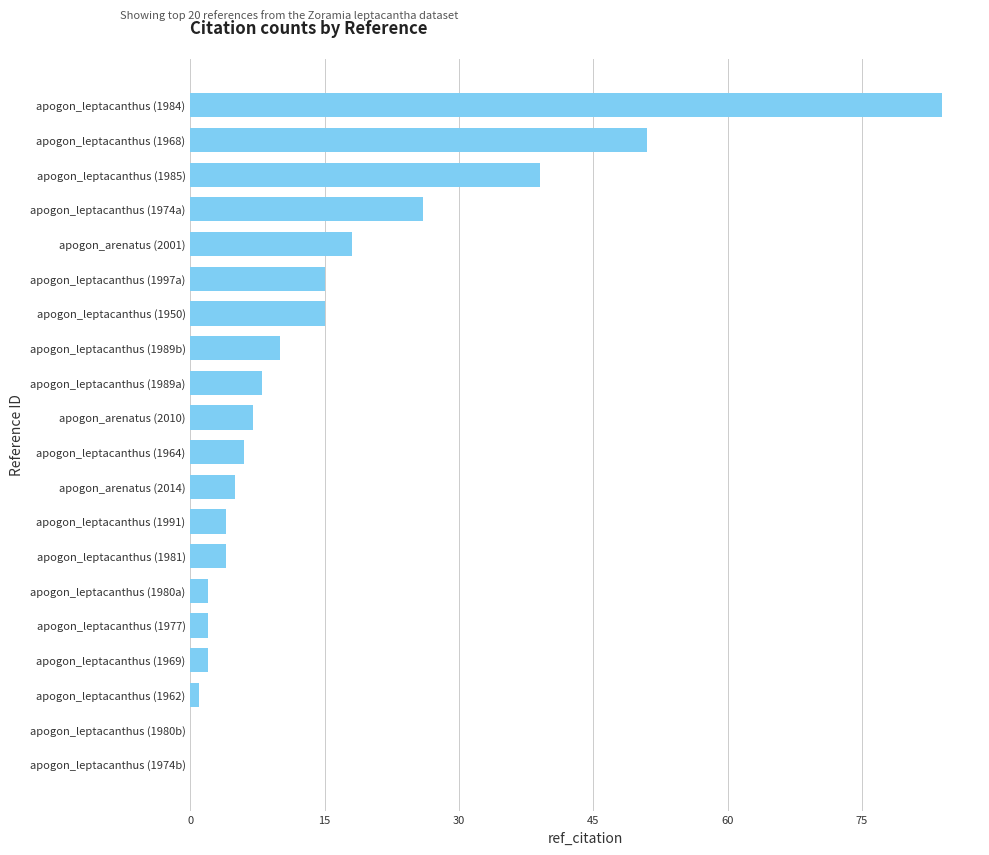

The chart shows a value of 0 at apogon_leptacanthus (1974b). True or false?

True